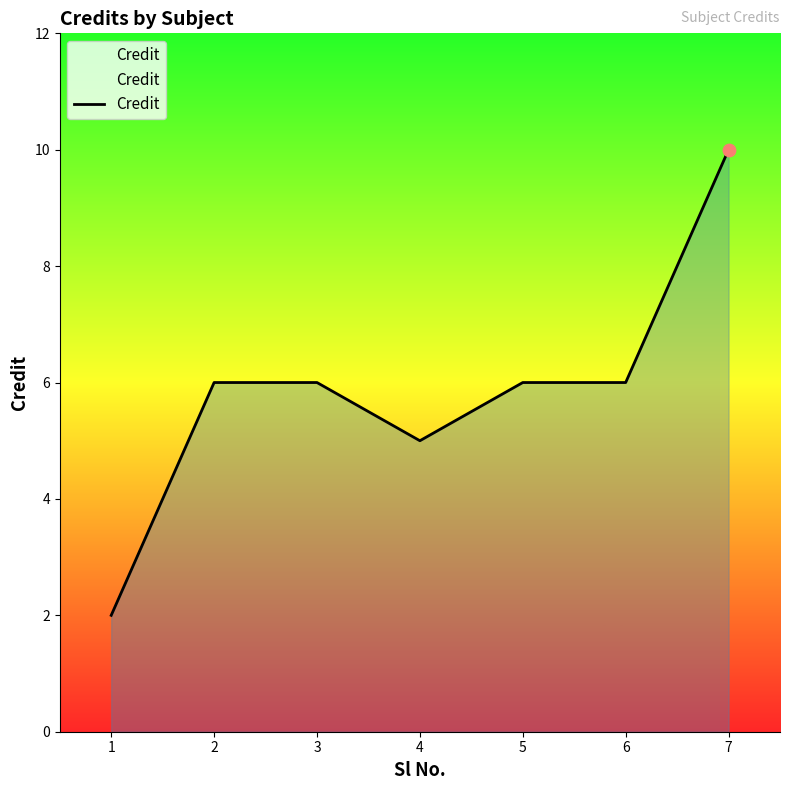

Between 7 and 2, which is larger?

7